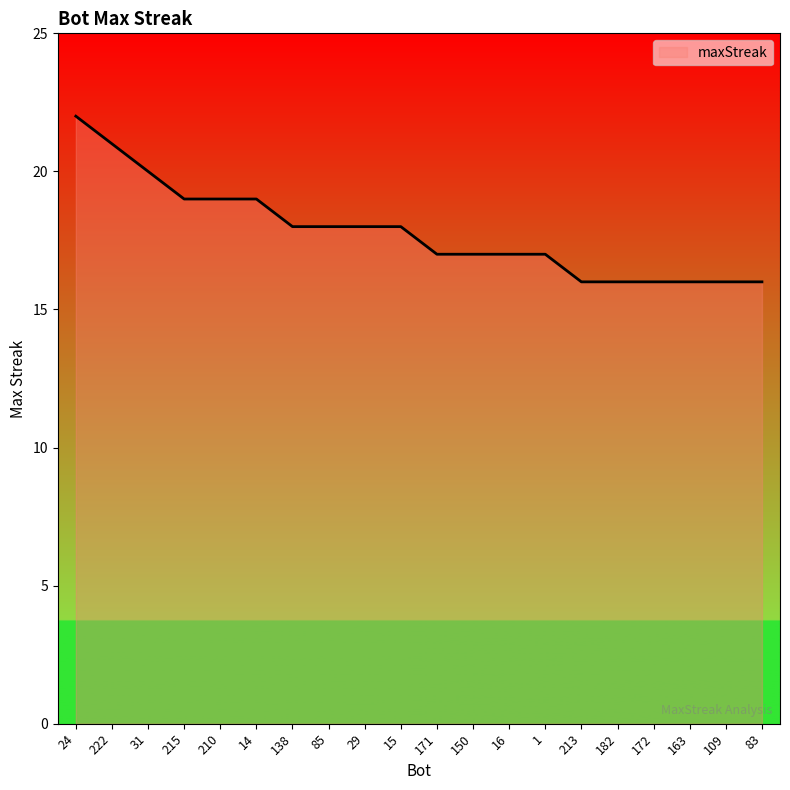

Does the chart have visible grid lines?

No